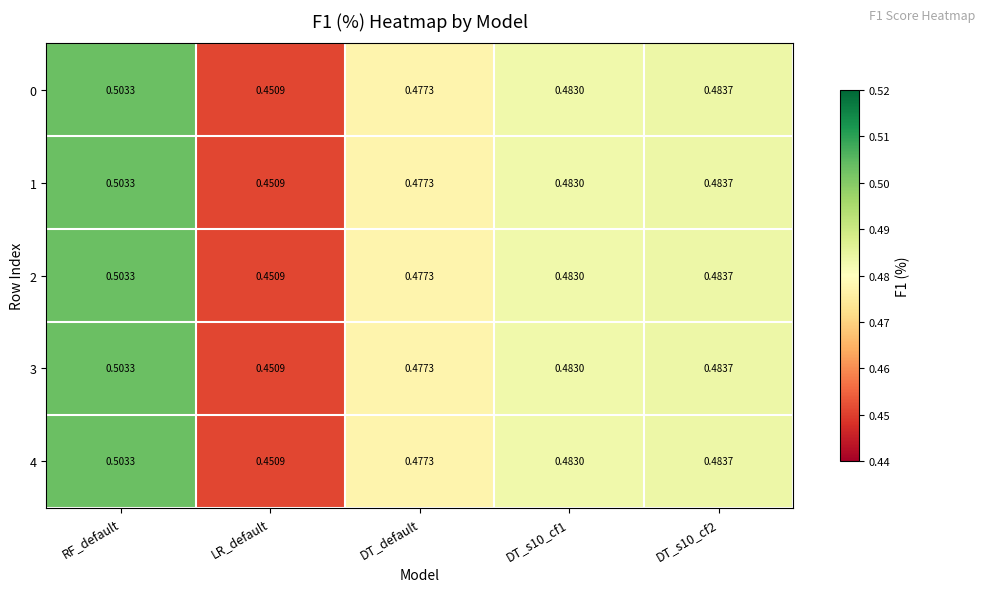

Is the value of 0 at LR_default greater than the value of 4 at DT_default?

No